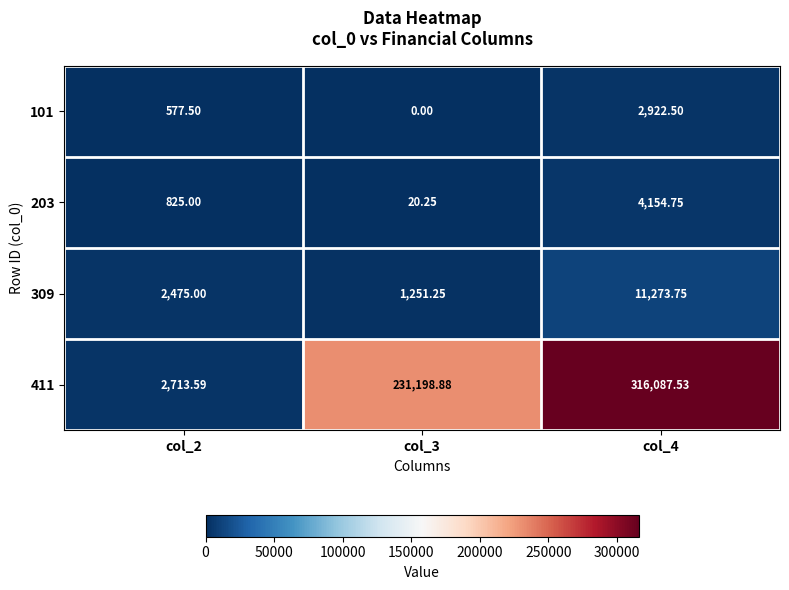

Is the value of 411 at col_3 greater than the value of 203 at col_3?

Yes